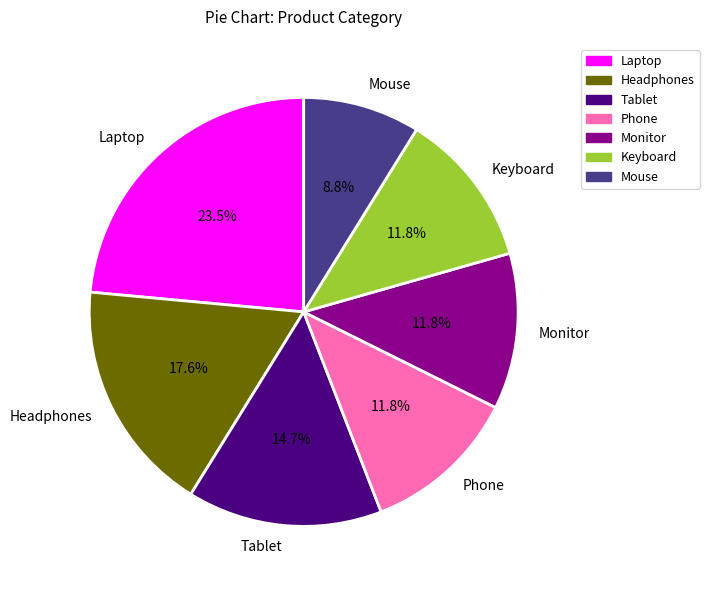

How much of the chart is everything except Mouse?

91.2%